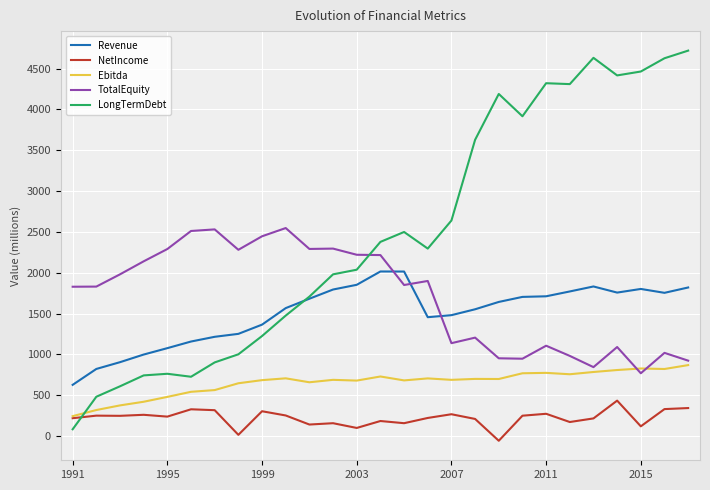

How many intersections are there between Revenue and TotalEquity?

3